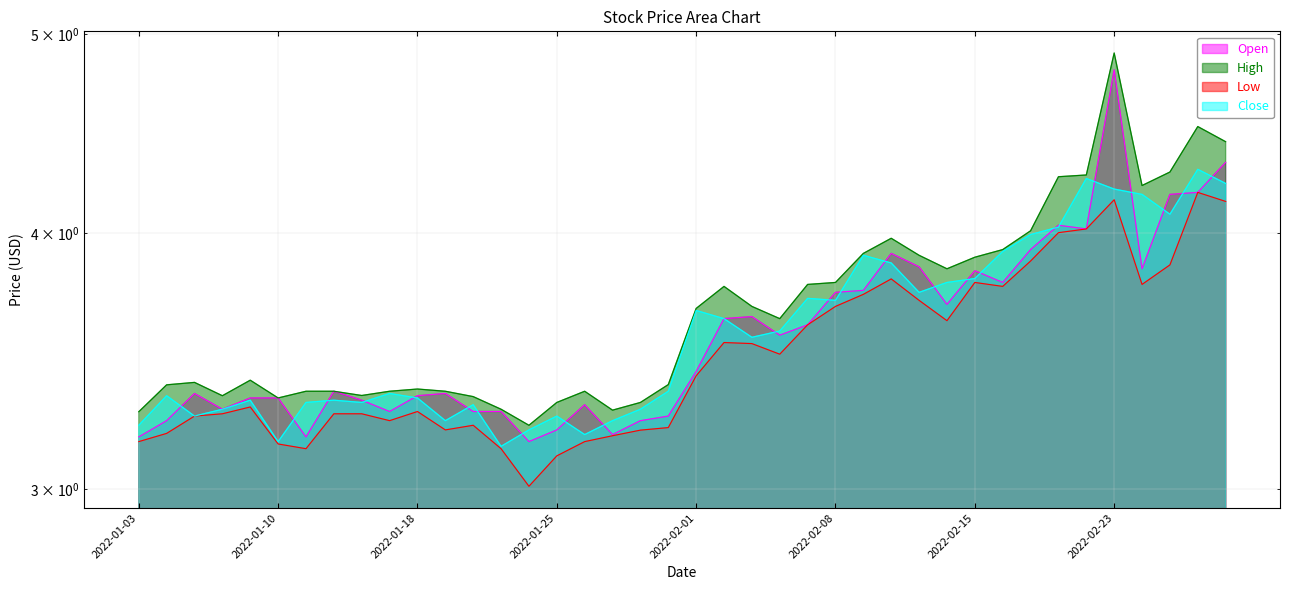

What is the average value of the Low series?

3.5